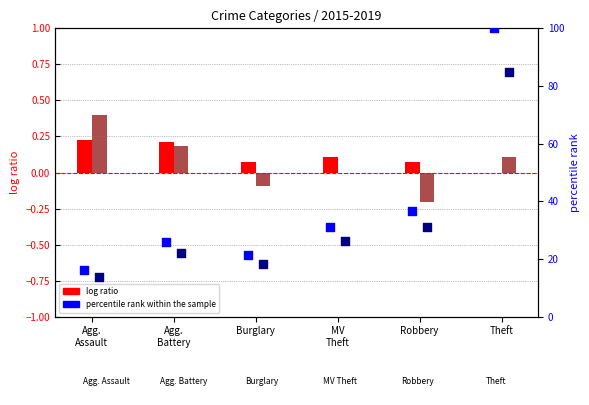

Which series has the largest total across all categories?

percentile rank within the sample